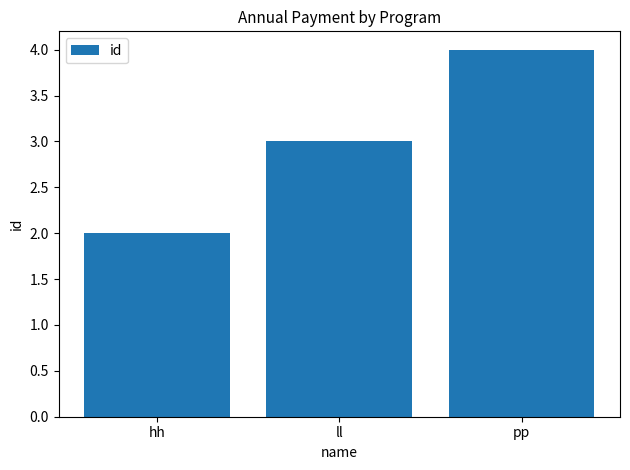

What is the label of the 1st bar from the left?

hh